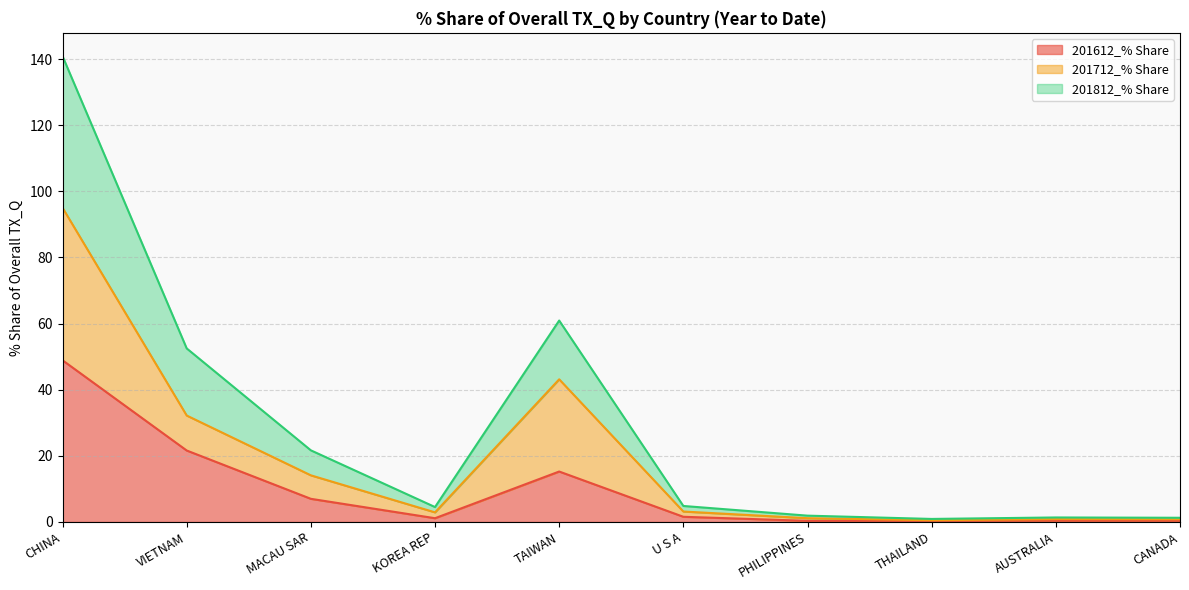

True or false: 201712_% Share has a value of 55.0 at VIETNAM.

False